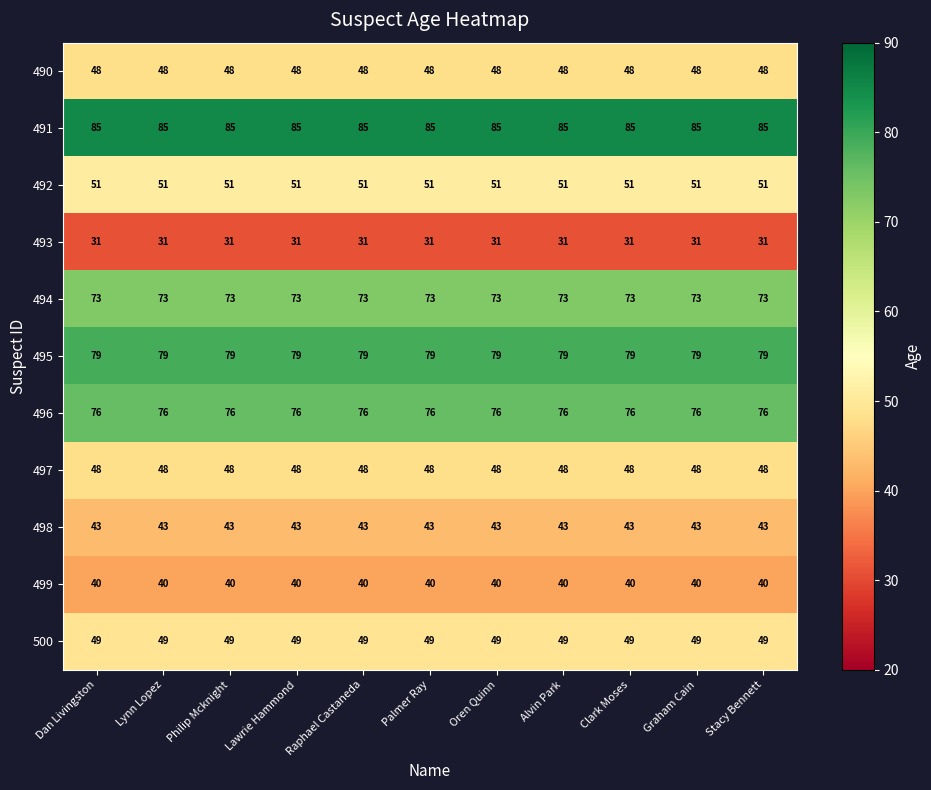

What is the total value across all series at Stacy Bennett?

623